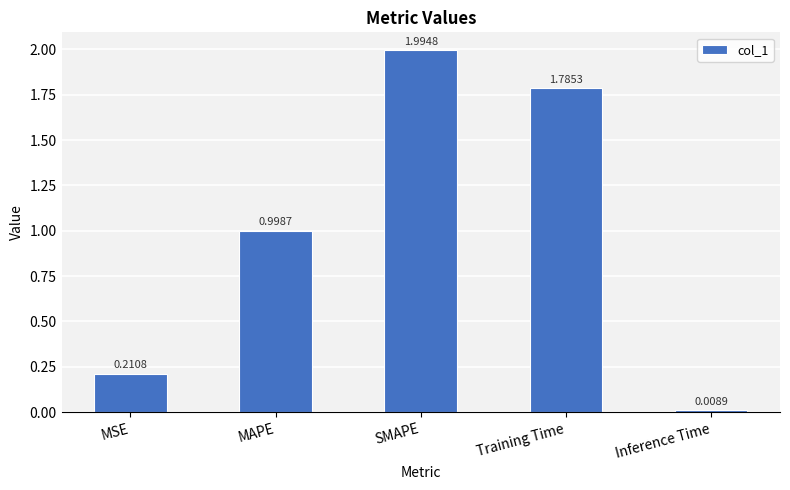

Which label corresponds to the largest value in the chart?

SMAPE